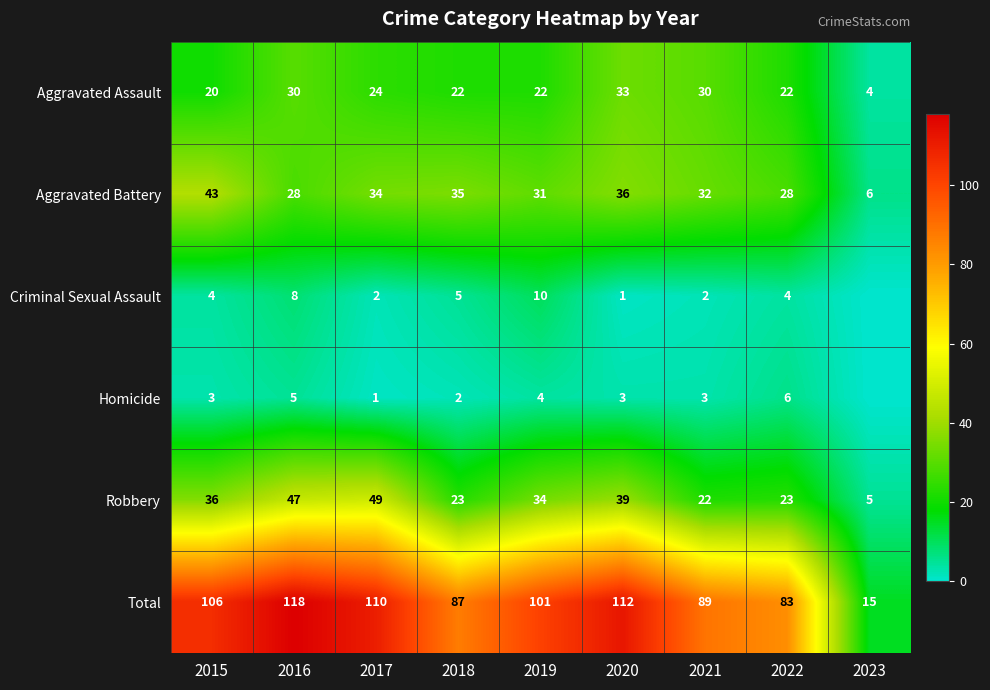

How many categories are shown in the chart?

9